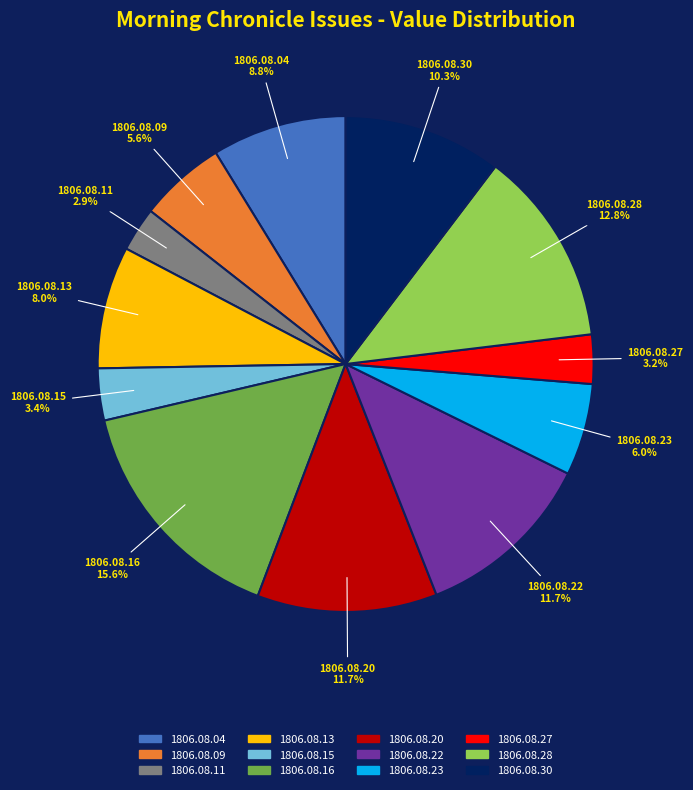

Is the sum of 1806.08.15 and 1806.08.28 greater than half?

No